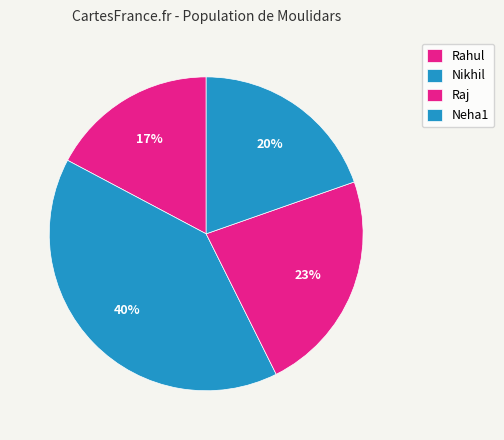

Count the number of slices in the pie.

4